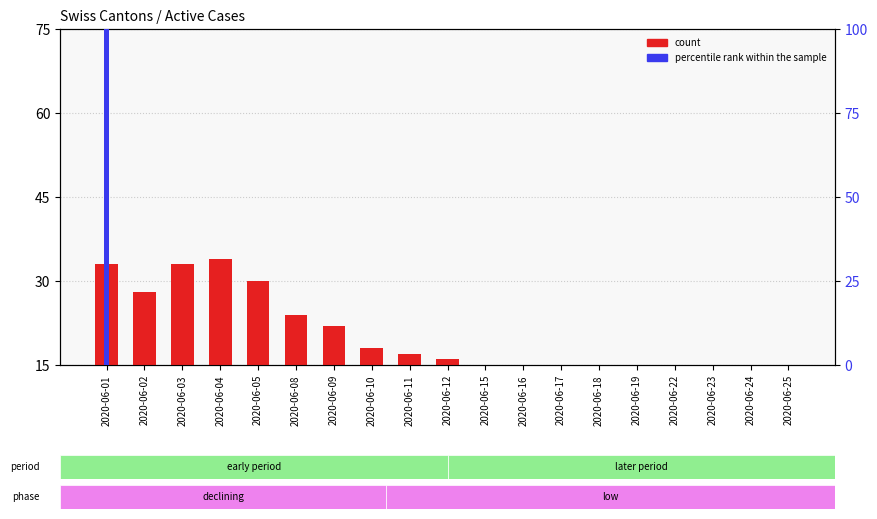

Is it true that percentile rank within the sample equals 0 at 2020-06-23?

True